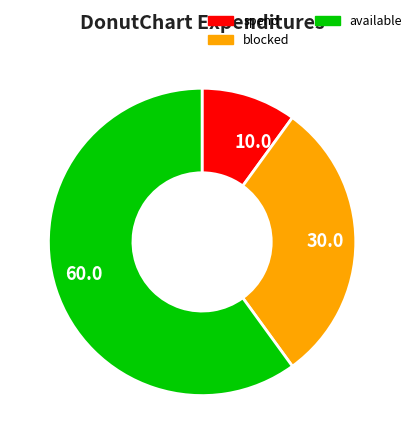

What is the majority slice?

60.0